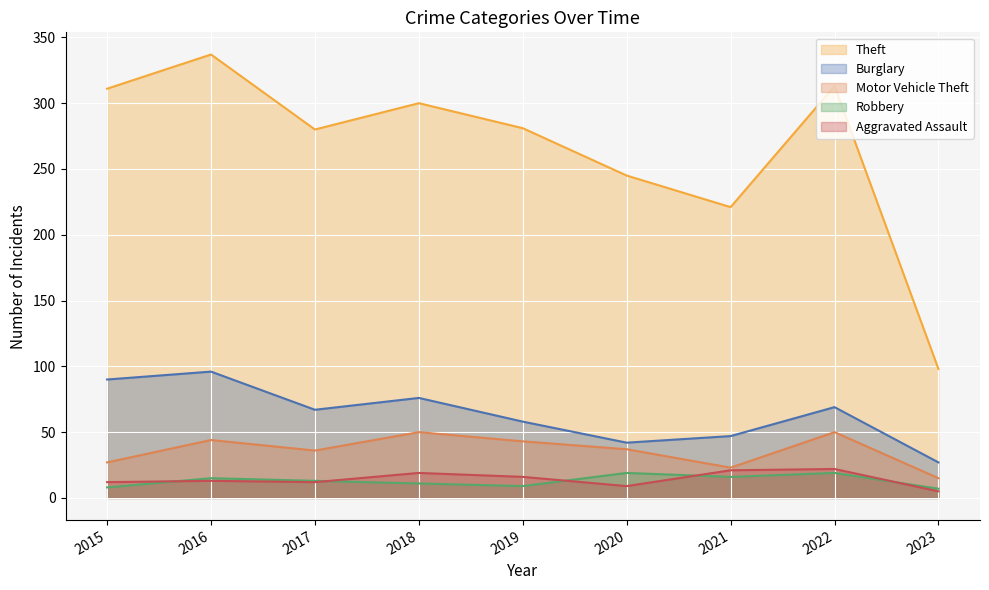

Which series has the largest range (max minus min)?

Theft